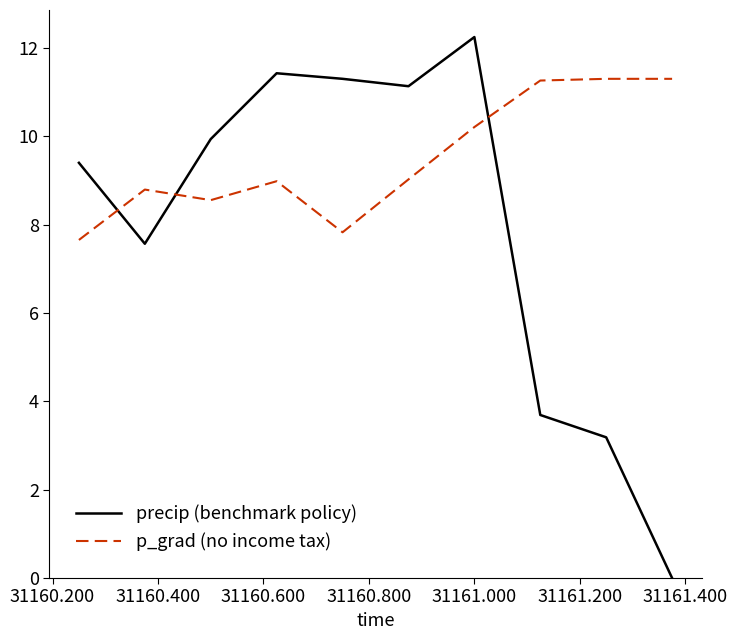

In precip (benchmark policy), how many points are higher than both neighbors (excluding endpoints)?

2